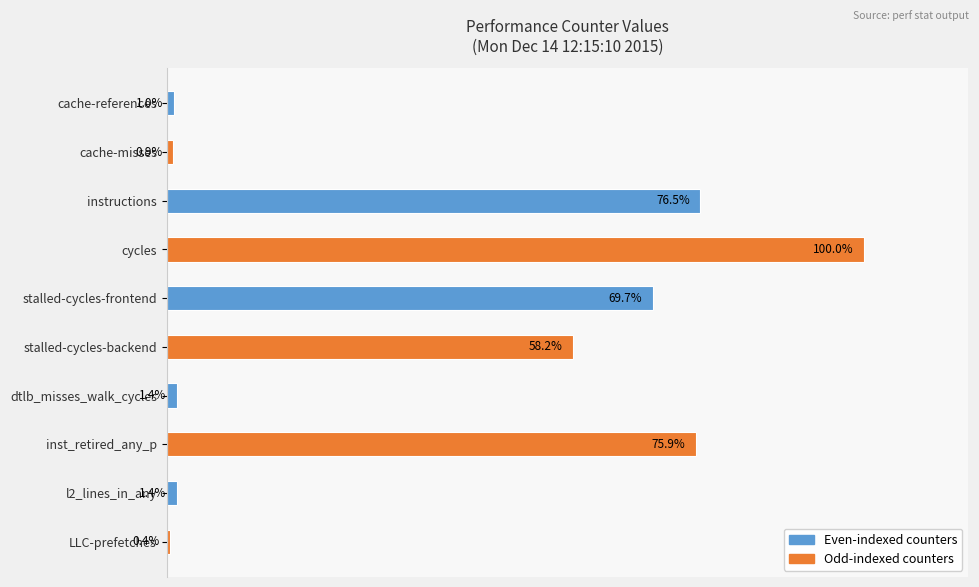

Between cache-references and l2_lines_in_any, which is larger?

l2_lines_in_any